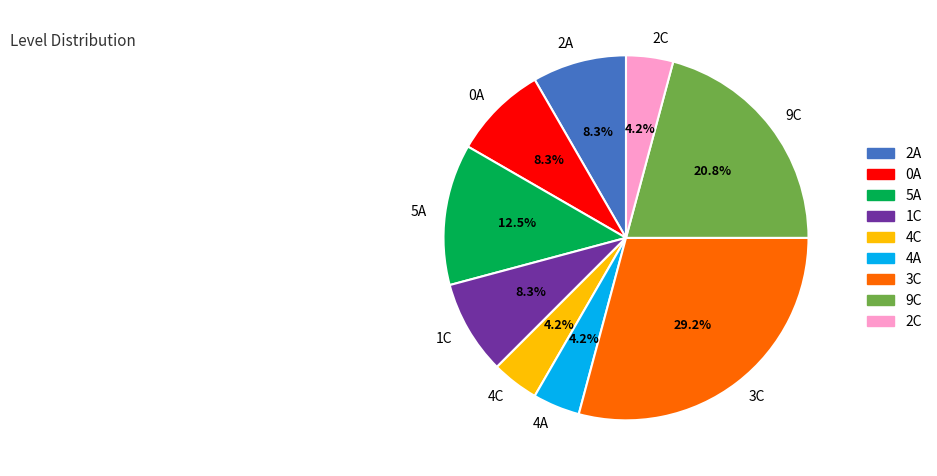

The 2A slice represents 23% of the pie. True or false?

False